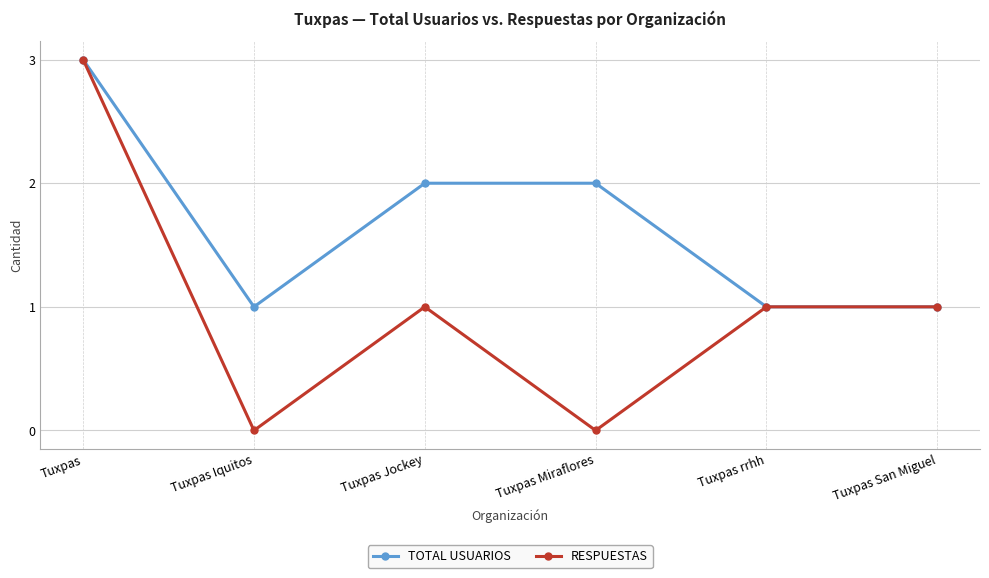

Which category has the highest value in the TOTAL USUARIOS series?

Tuxpas